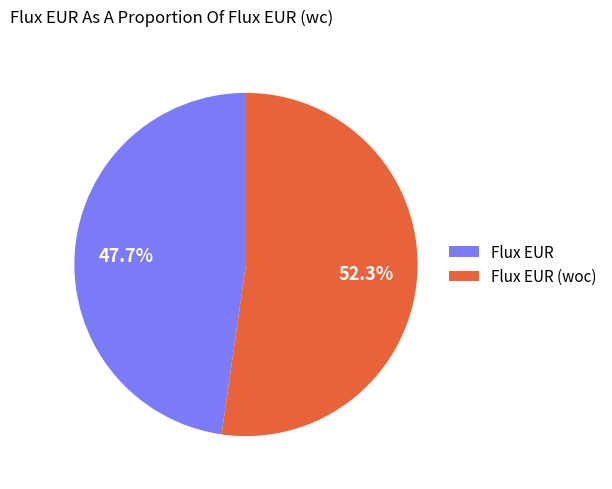

How much of the chart is everything except Flux EUR (woc)?

47.7%